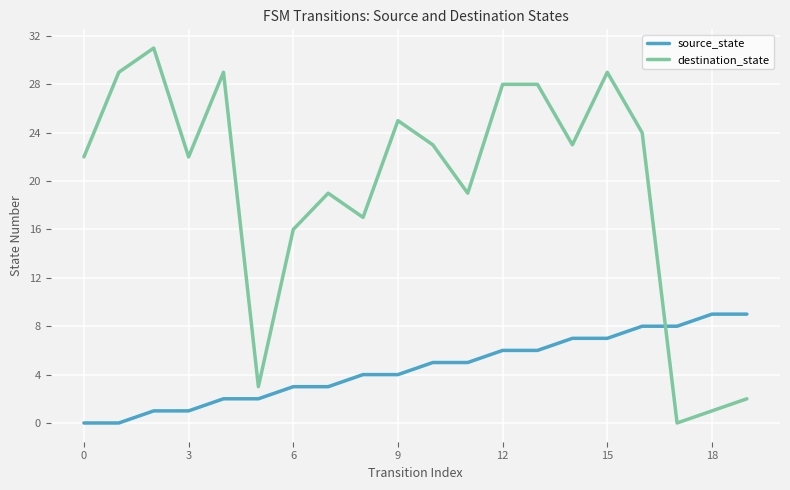

List the series in order of their peak value, highest first.

destination_state, source_state